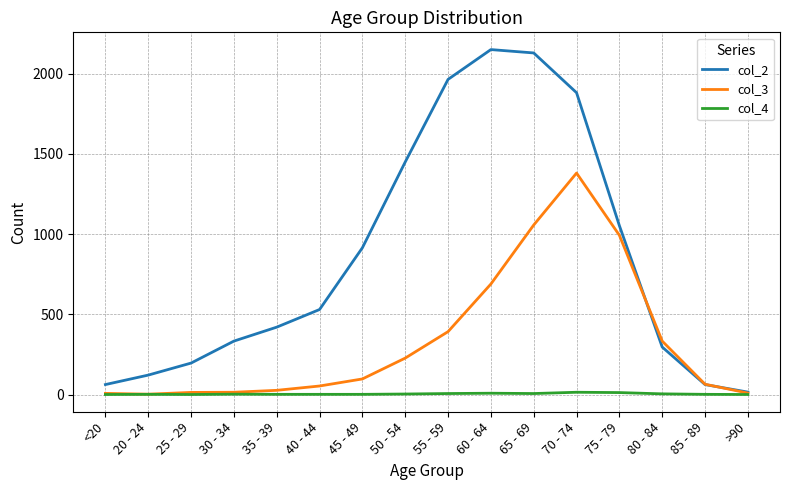

What value does the col_4 series have at 50 - 54?

3